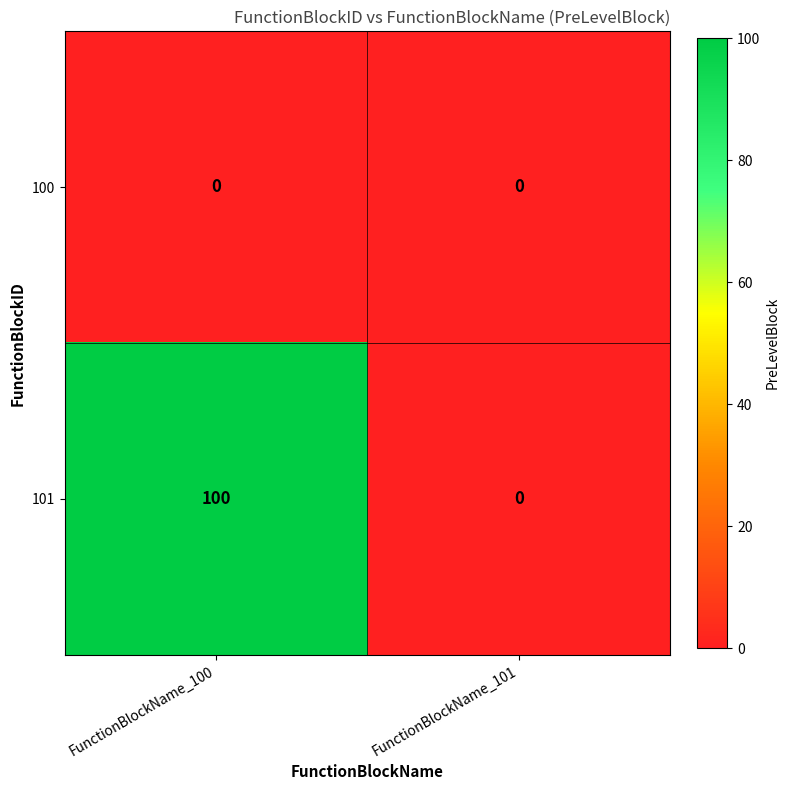

What value does the 101 series have at FunctionBlockName_100, to the nearest 50?

100